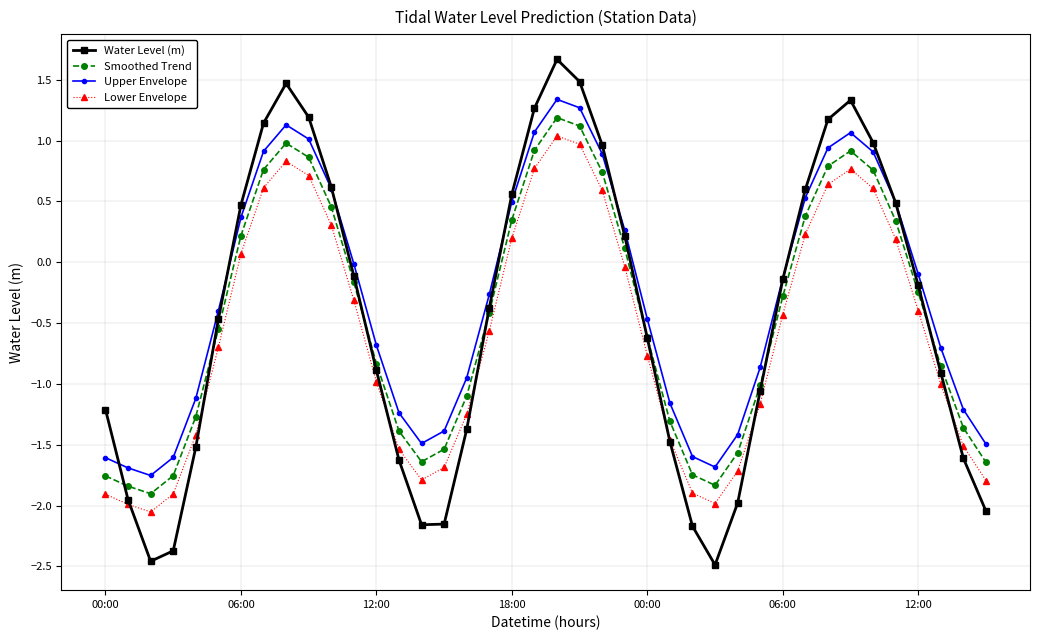

What is the value of the Smoothed Trend point at the 23rd from the left?

0.7